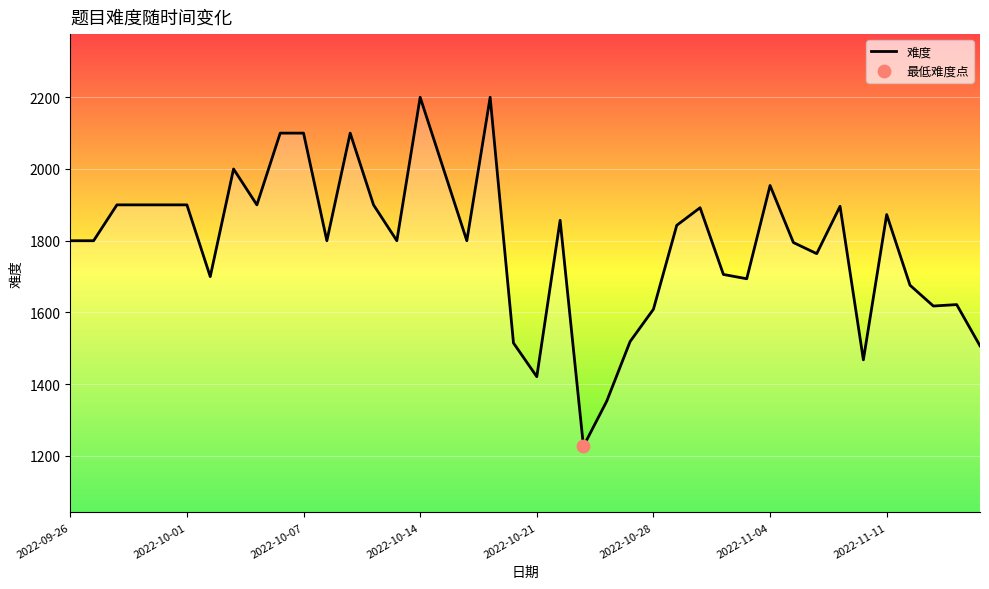

What is the difference between the maximum and minimum values?

973